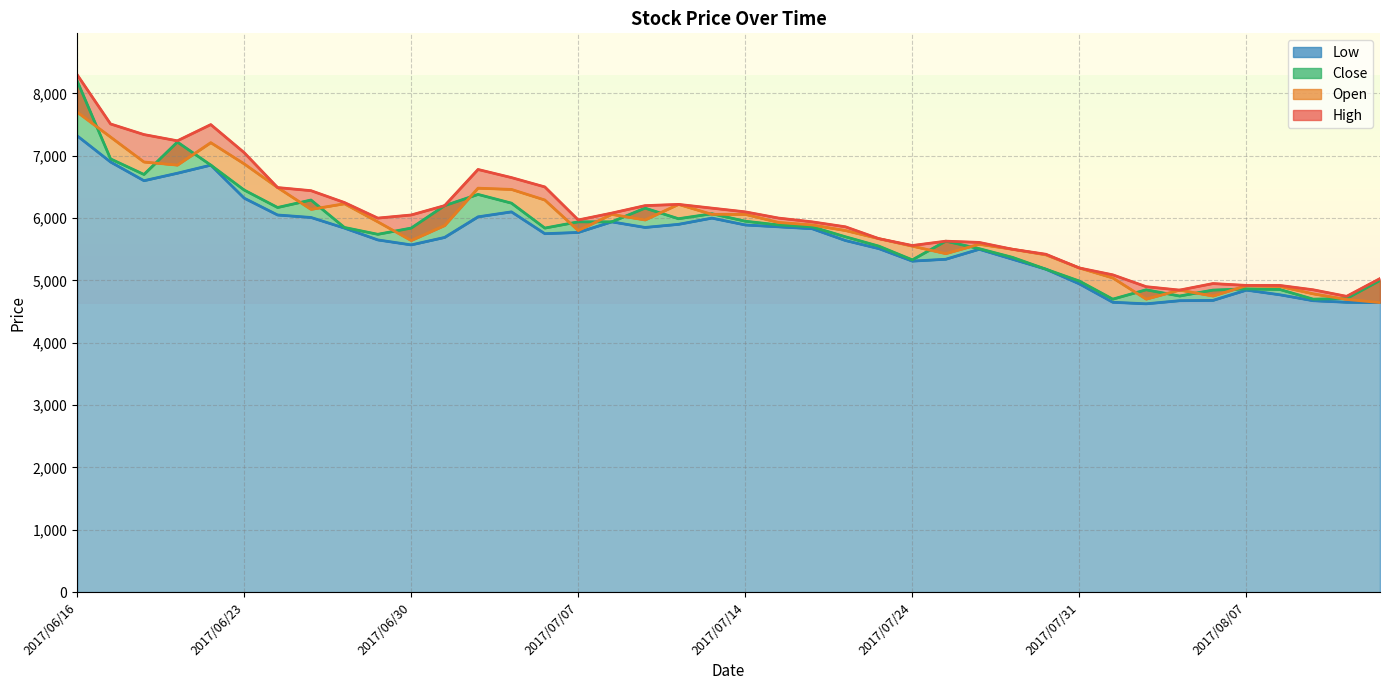

Is it true that Open equals 2450 at 2017/07/07?

False